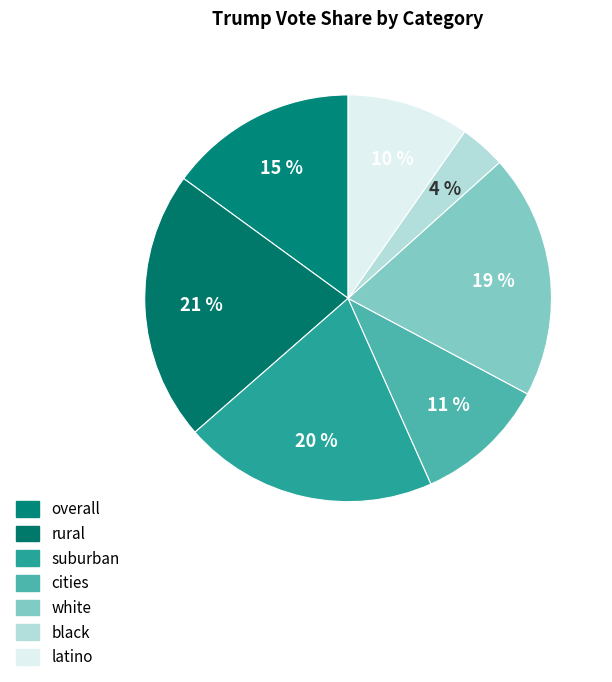

How many slices are in this pie chart?

7